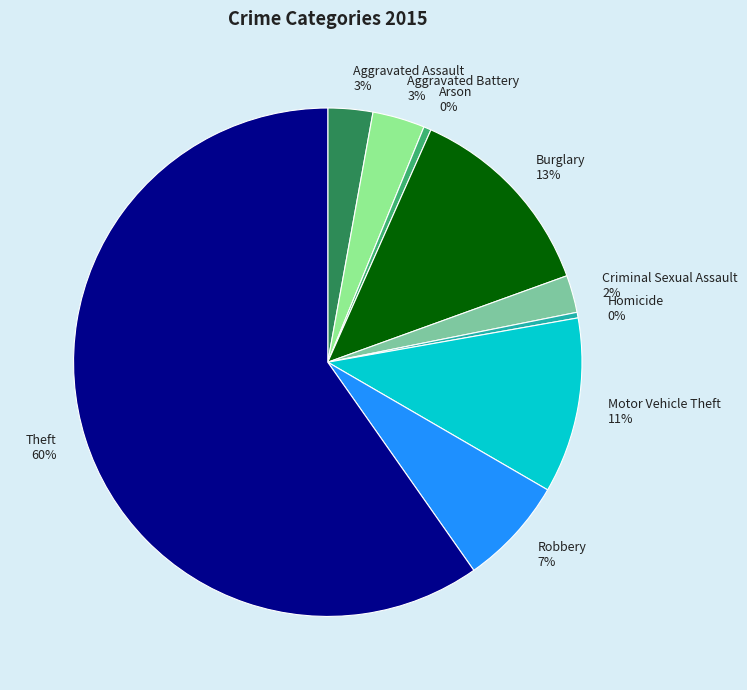

Is the sum of Aggravated Battery and Burglary greater than half?

No